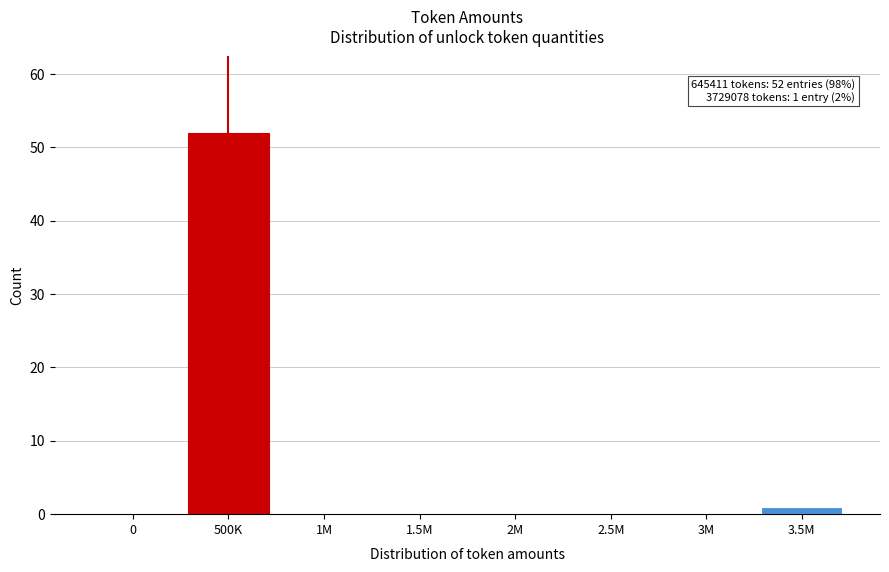

Reading left to right, transcribe all the data shown in this chart.

0=0	500K=52	1M=0	1.5M=0	2M=0	2.5M=0	3M=0	3.5M=1